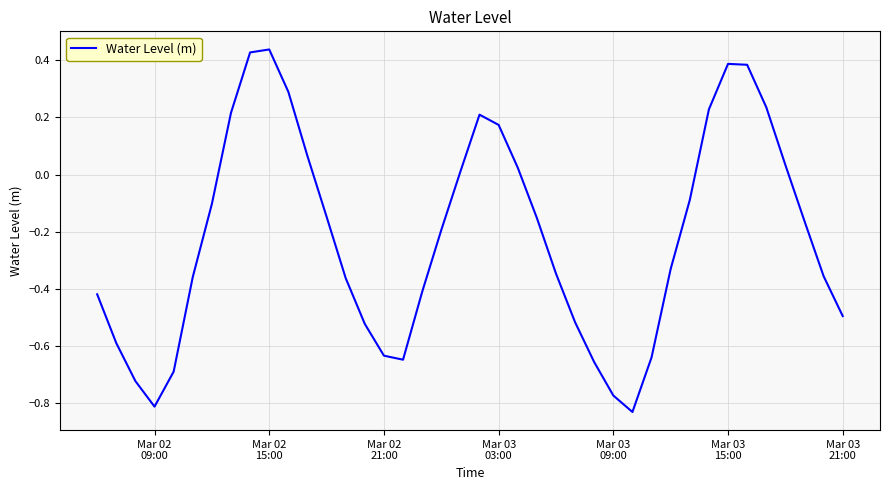

What is the difference between the maximum and minimum values?

1.3